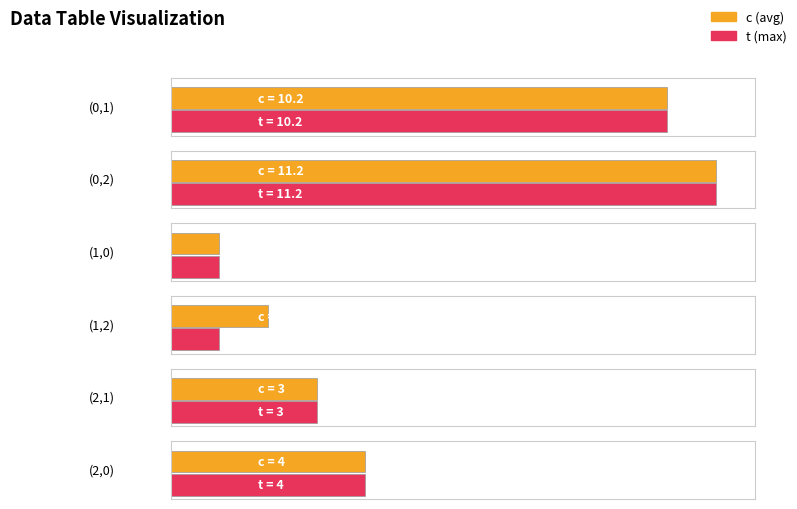

At which label is c closest to 6?

(2,0)